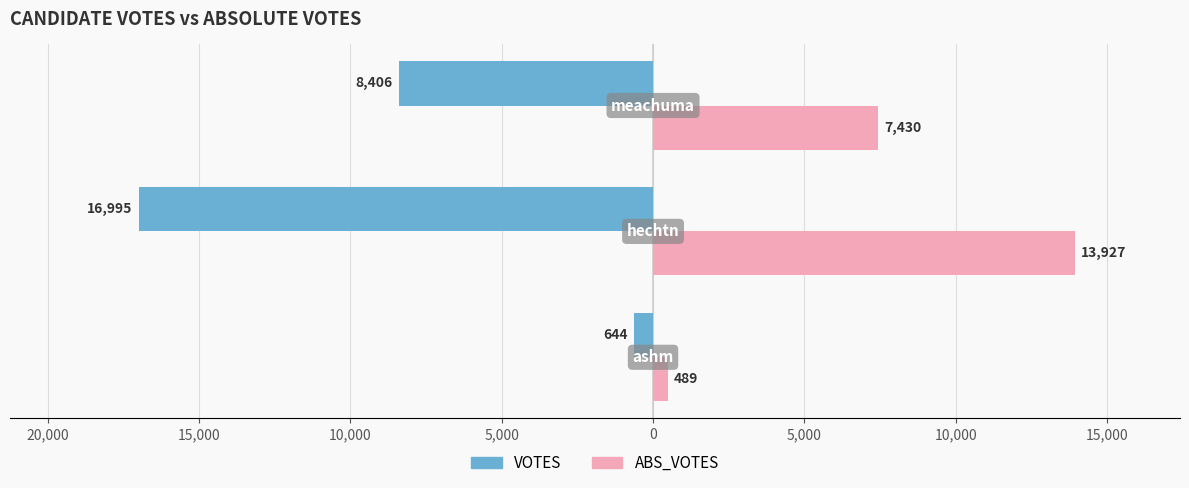

What are all the series names shown in the legend?

VOTES, ABS_VOTES